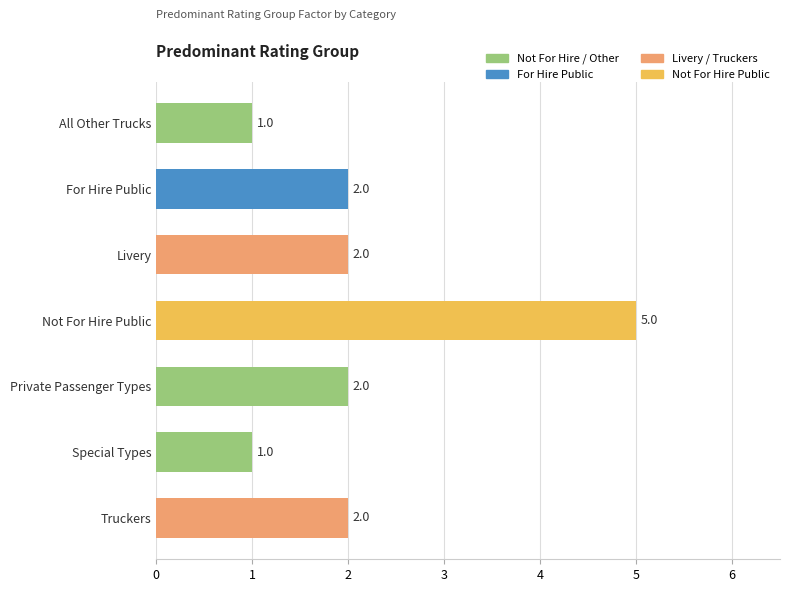

Reading top to bottom, list all the values displayed in this chart.

All Other Trucks=1	For Hire Public=2	Livery=2	Not For Hire Public=5	Private Passenger Types=2	Special Types=1	Truckers=2